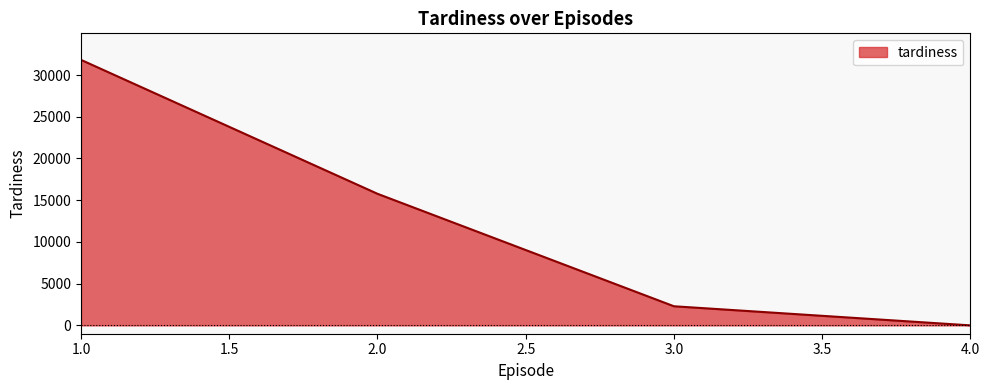

Reading left to right, transcribe all the data shown in this chart.

31812.4	15767.5	2290.0	0.0